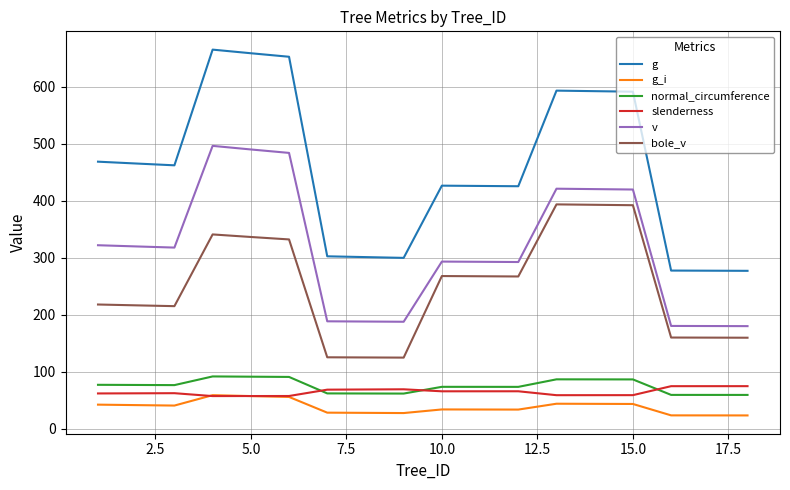

Which series has the largest range (max minus min)?

g